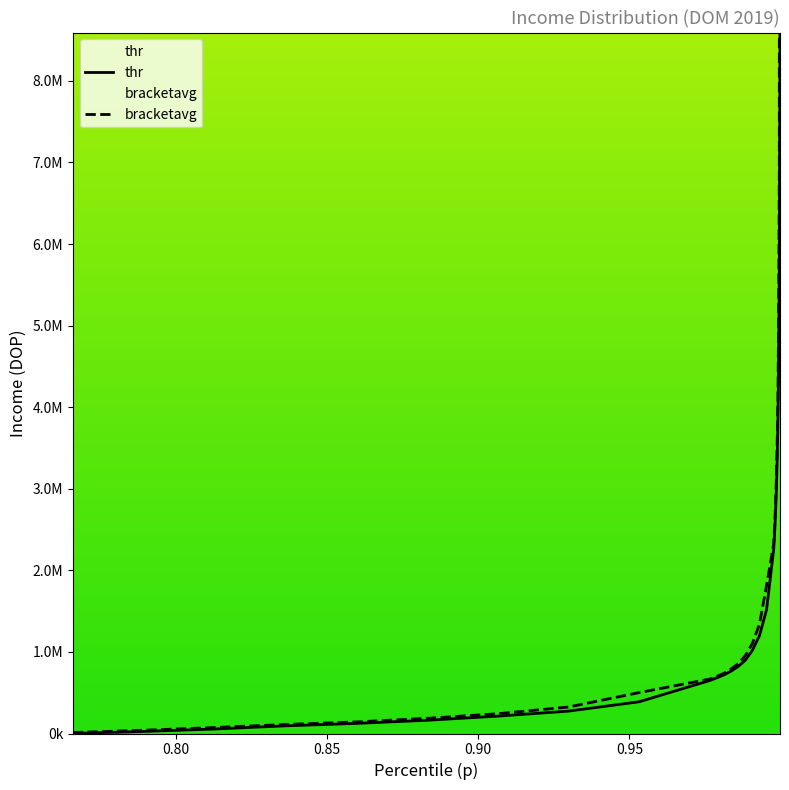

True or false: thr and bracketavg intersect in this chart.

False